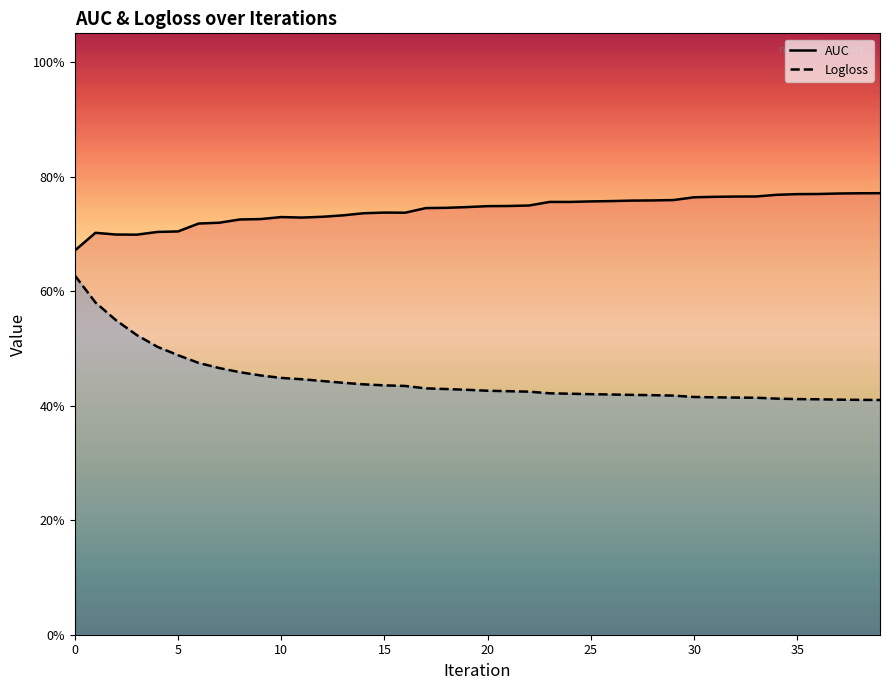

Rank the series at 14 from lowest to highest value.

Logloss, AUC